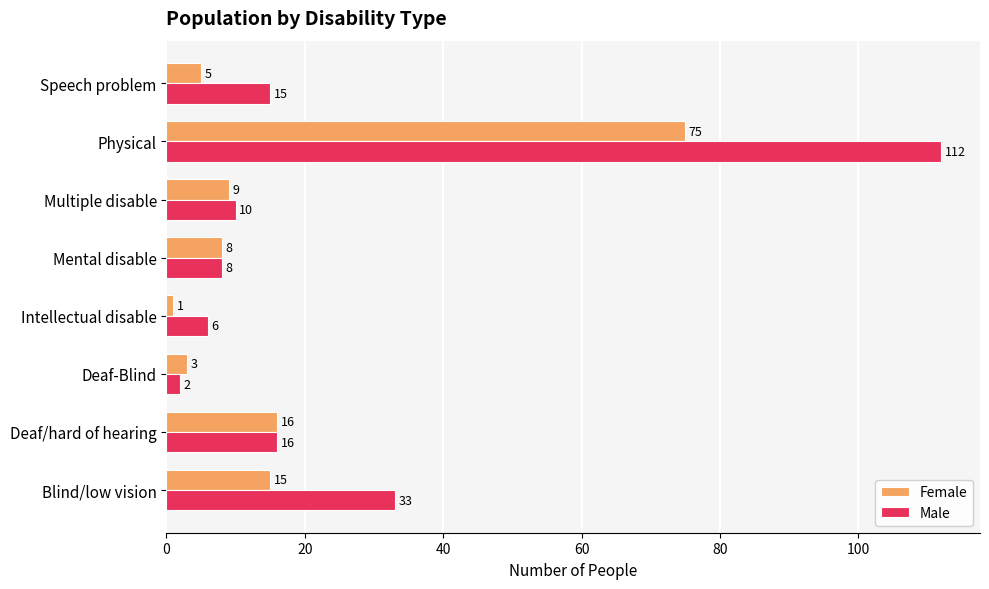

The value of Male at Multiple disable is 6. True or false?

False